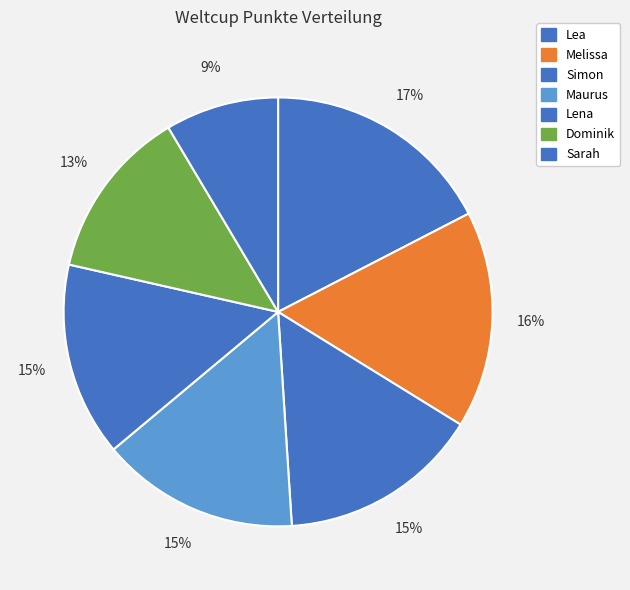

Between Lea and Melissa, which is larger?

Lea